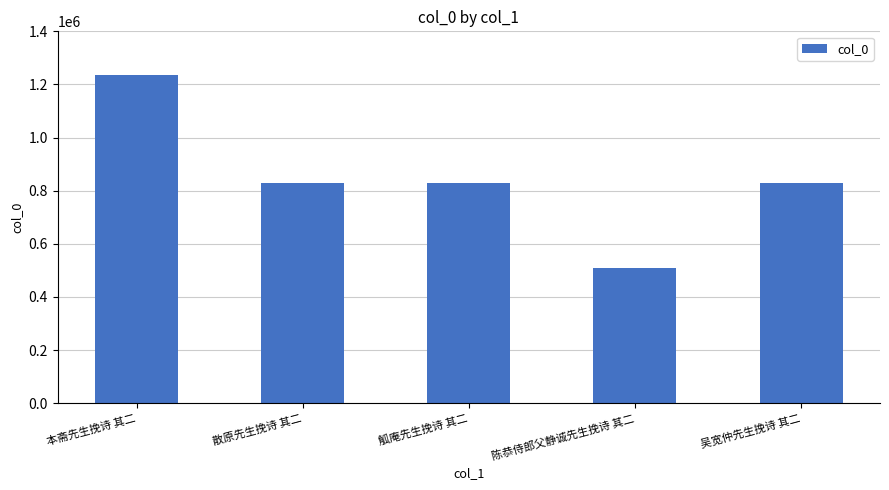

What is the difference between the second highest and minimum values?

319885